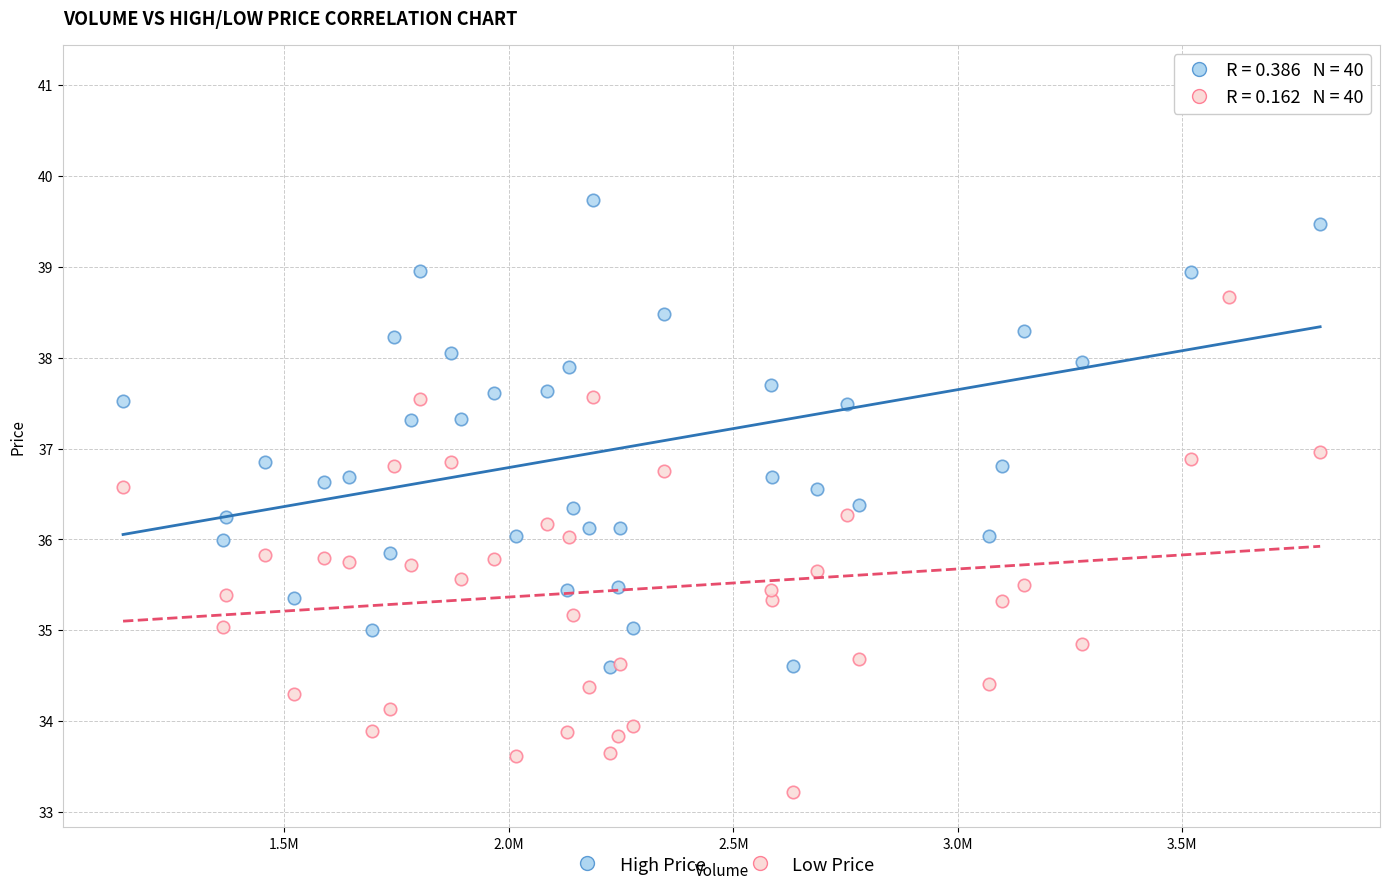

What are all the series names shown in the legend?

High Price, Low Price